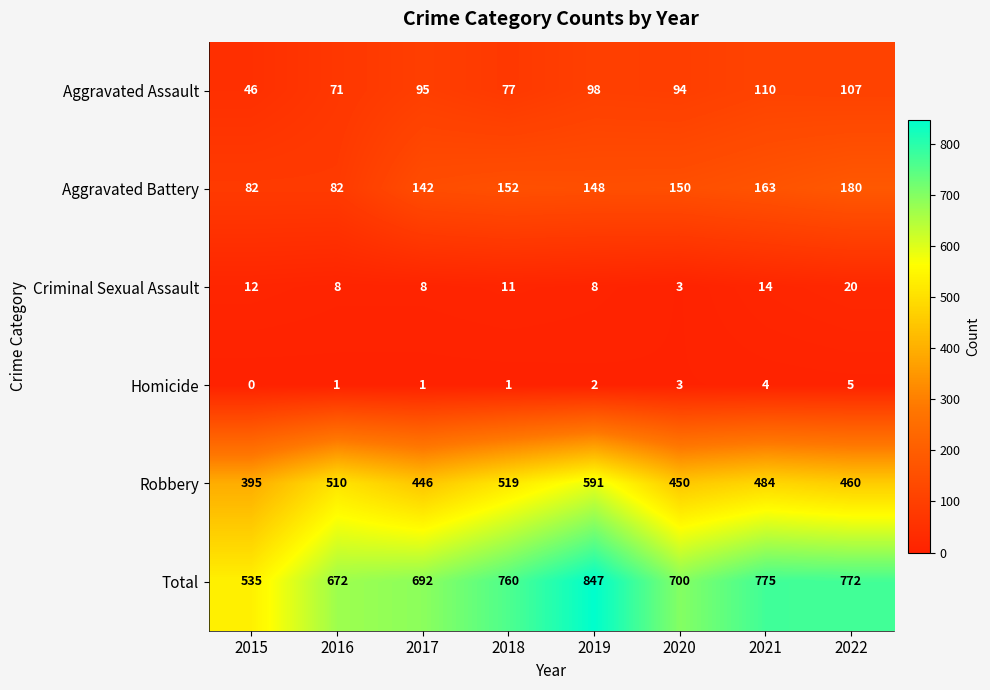

What is the total value across all series at 2016?

1344